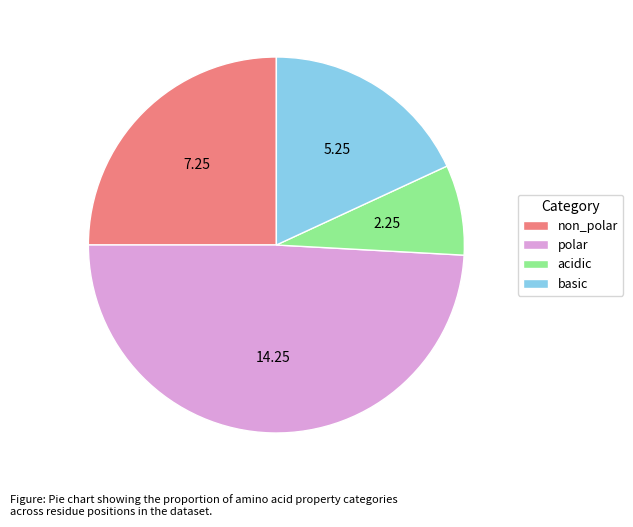

Rank the categories by value from highest to lowest.

polar, non_polar, basic, acidic